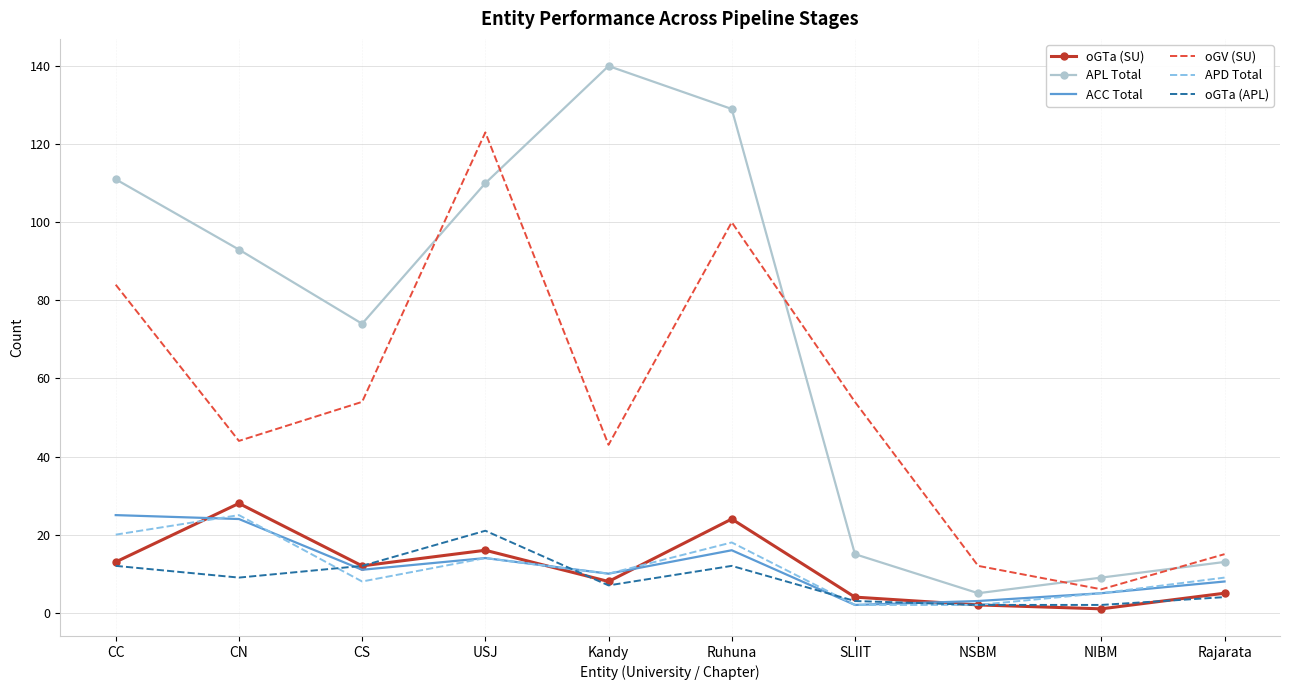

At how many categories does at least one series exceed 114?

3